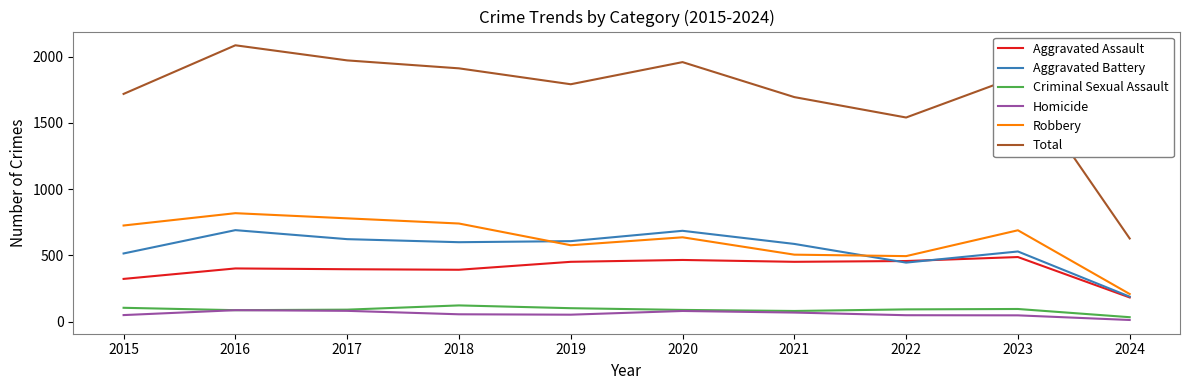

True or false: Homicide and Aggravated Assault cross at least once.

False